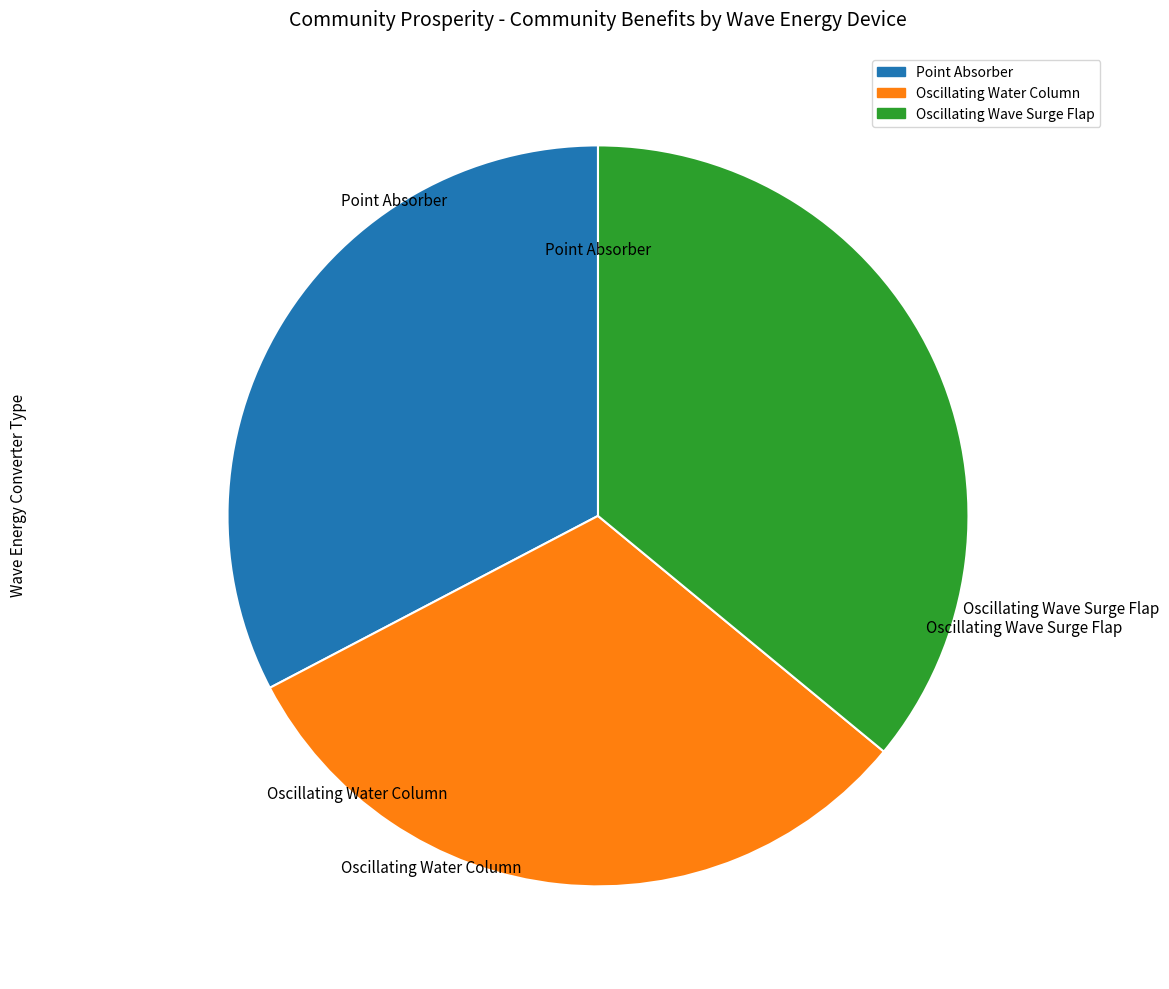

The Oscillating Water Column slice represents 22% of the pie. True or false?

False